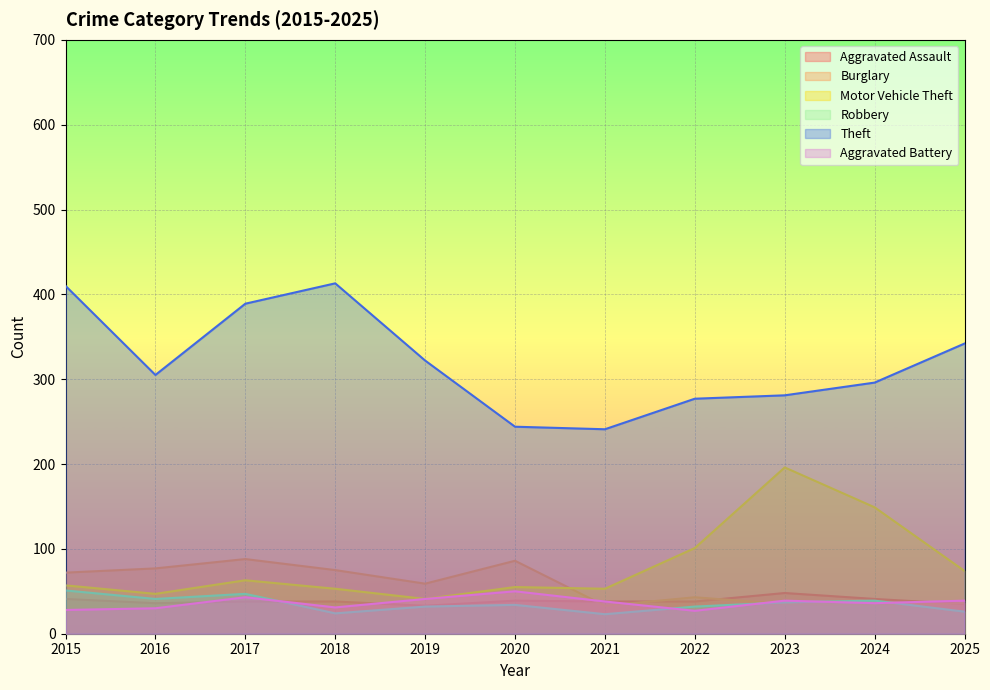

True or false: Theft and Aggravated Assault intersect in this chart.

False